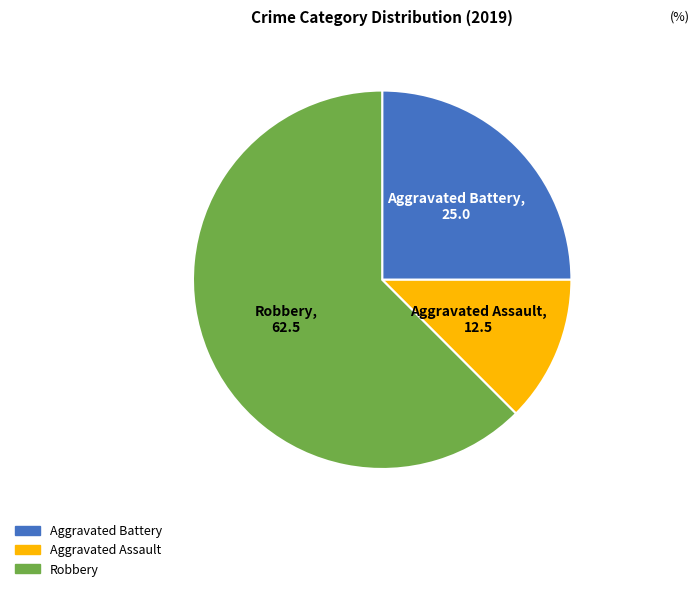

Rank the categories by value from lowest to highest.

Aggravated Assault, Aggravated Battery, Robbery